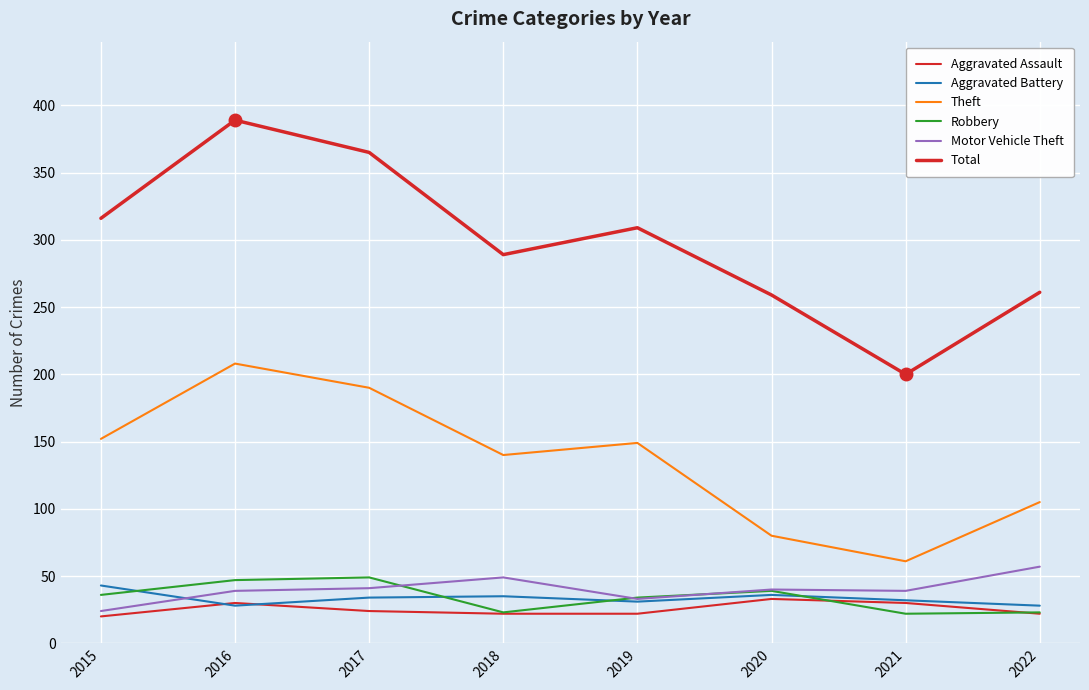

Reading left to right, list all the values displayed in this chart.

Aggravated Assault: 20	30	24	22	22	33	30	22
Aggravated Battery: 43	28	34	35	31	36	32	28
Theft: 152	208	190	140	149	80	61	105
Robbery: 36	47	49	23	34	39	22	23
Motor Vehicle Theft: 24	39	41	49	33	40	39	57
Total: 316	389	365	289	309	259	200	261